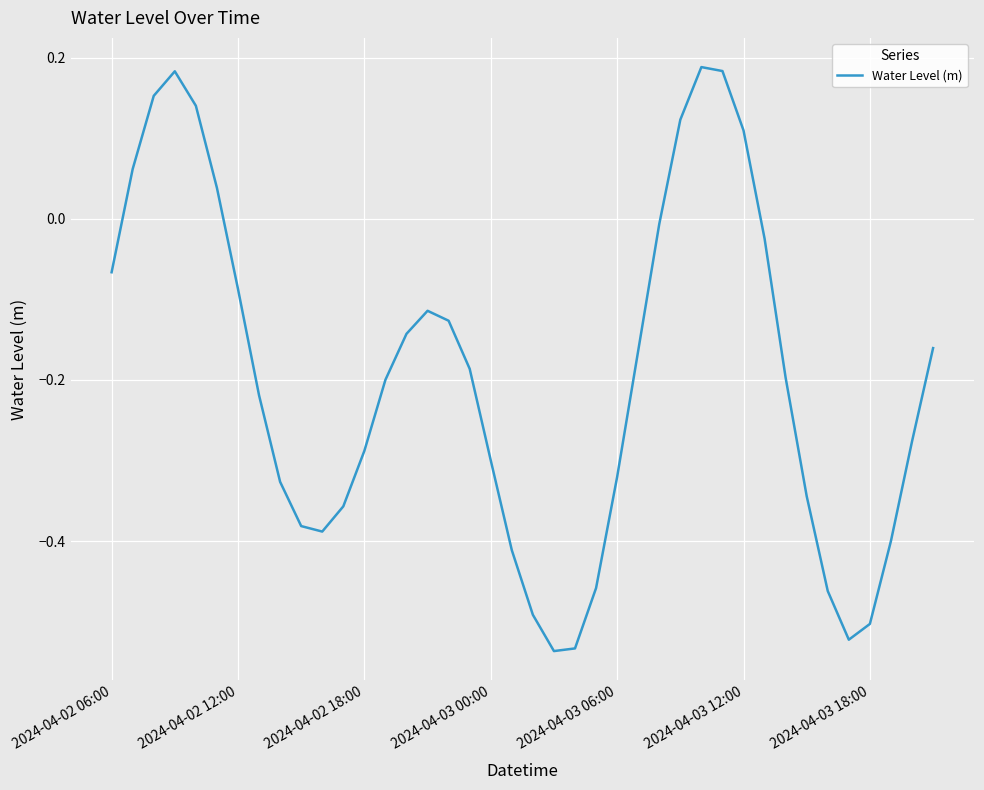

What is the difference between the maximum and minimum values?

0.7